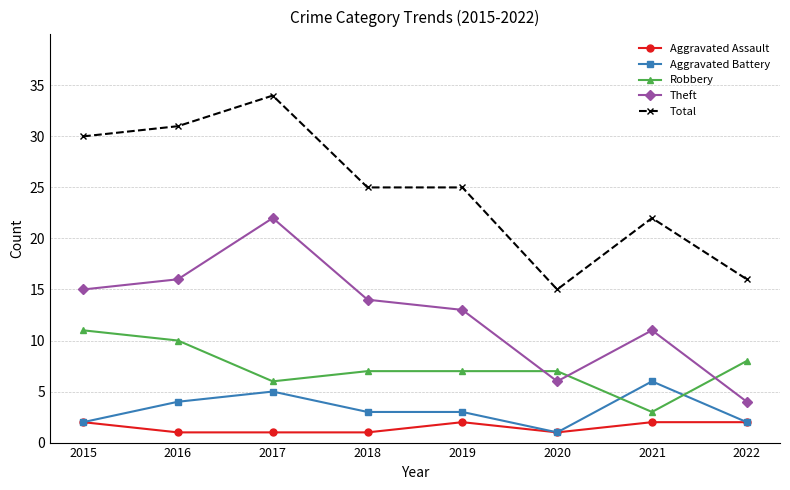

Reading right to left, what are all the values shown in this chart?

Aggravated Assault: 2	2	1	2	1	1	1	2
Aggravated Battery: 2	6	1	3	3	5	4	2
Robbery: 8	3	7	7	7	6	10	11
Theft: 4	11	6	13	14	22	16	15
Total: 16	22	15	25	25	34	31	30